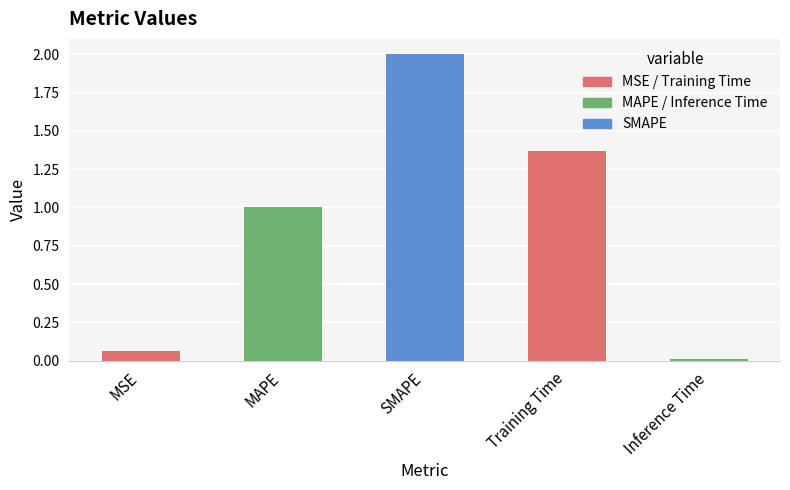

What is the change in value from MSE to SMAPE?

+1.9